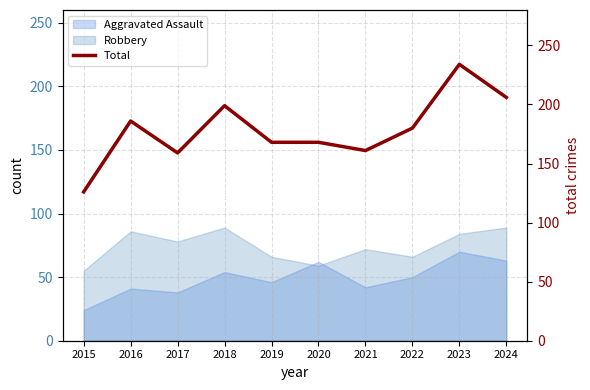

Reading left to right, extract all data points from this chart.

126	186	159	199	168	168	161	180	234	206